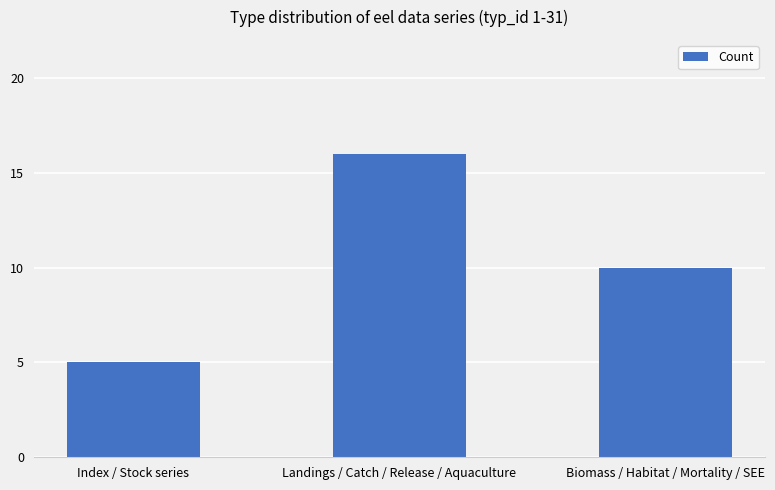

What is the change in value from Index / Stock series to Landings / Catch / Release / Aquaculture?

+11